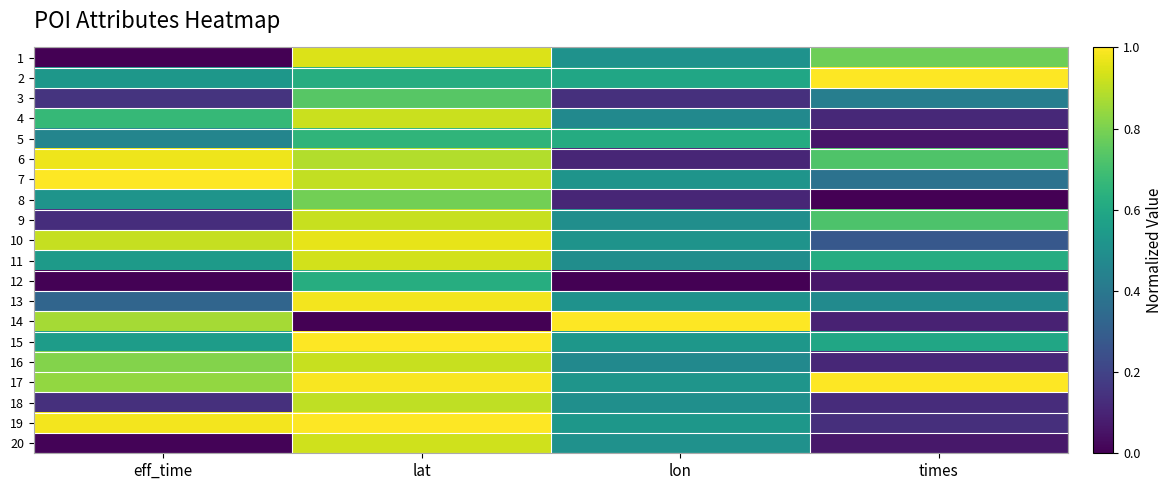

Reading left to right, extract all data points from this chart.

1: eff_time=0.0	lat=0.9	lon=0.5	times=0.8
2: eff_time=0.5	lat=0.6	lon=0.6	times=1.0
3: eff_time=0.2	lat=0.7	lon=0.1	times=0.4
4: eff_time=0.7	lat=0.9	lon=0.5	times=0.1
5: eff_time=0.5	lat=0.7	lon=0.6	times=0.1
6: eff_time=1.0	lat=0.9	lon=0.1	times=0.7
7: eff_time=1.0	lat=0.9	lon=0.5	times=0.4
8: eff_time=0.5	lat=0.8	lon=0.1	times=0.0
9: eff_time=0.1	lat=0.9	lon=0.5	times=0.7
10: eff_time=0.9	lat=1.0	lon=0.5	times=0.3
11: eff_time=0.5	lat=0.9	lon=0.5	times=0.6
12: eff_time=0.0	lat=0.6	lon=0.0	times=0.1
13: eff_time=0.3	lat=1.0	lon=0.5	times=0.5
14: eff_time=0.9	lat=0.0	lon=1.0	times=0.1
15: eff_time=0.6	lat=1.0	lon=0.5	times=0.6
16: eff_time=0.8	lat=0.9	lon=0.5	times=0.1
17: eff_time=0.8	lat=1.0	lon=0.5	times=1.0
18: eff_time=0.1	lat=0.9	lon=0.5	times=0.1
19: eff_time=1.0	lat=1.0	lon=0.5	times=0.1
20: eff_time=0.0	lat=0.9	lon=0.5	times=0.1